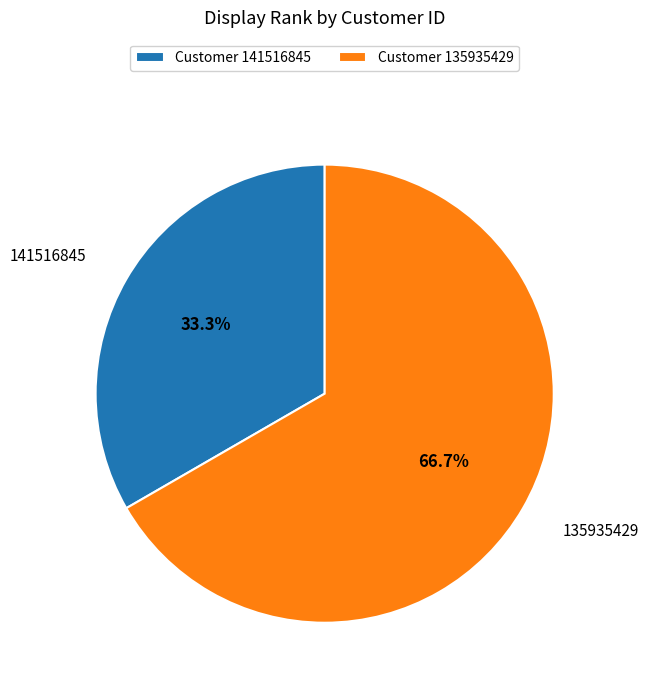

Do Customer 135935429 and Customer 141516845 together represent more than half of the pie?

Yes